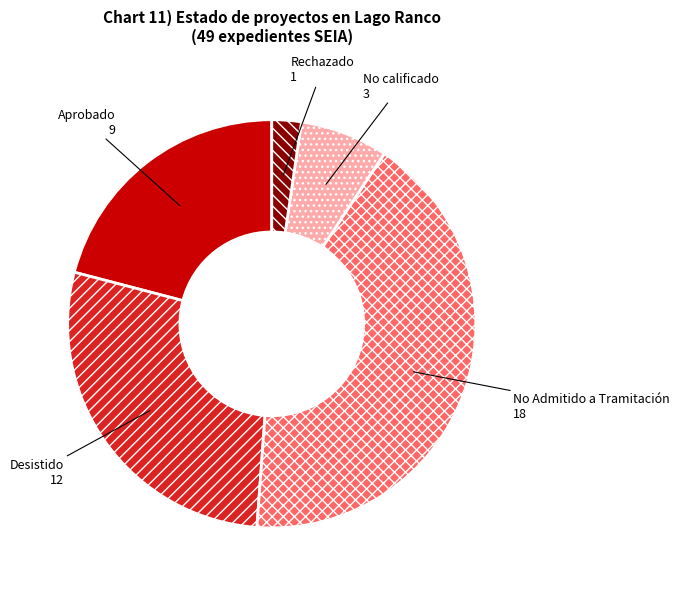

Is there any slice that represents more than half of the pie?

No